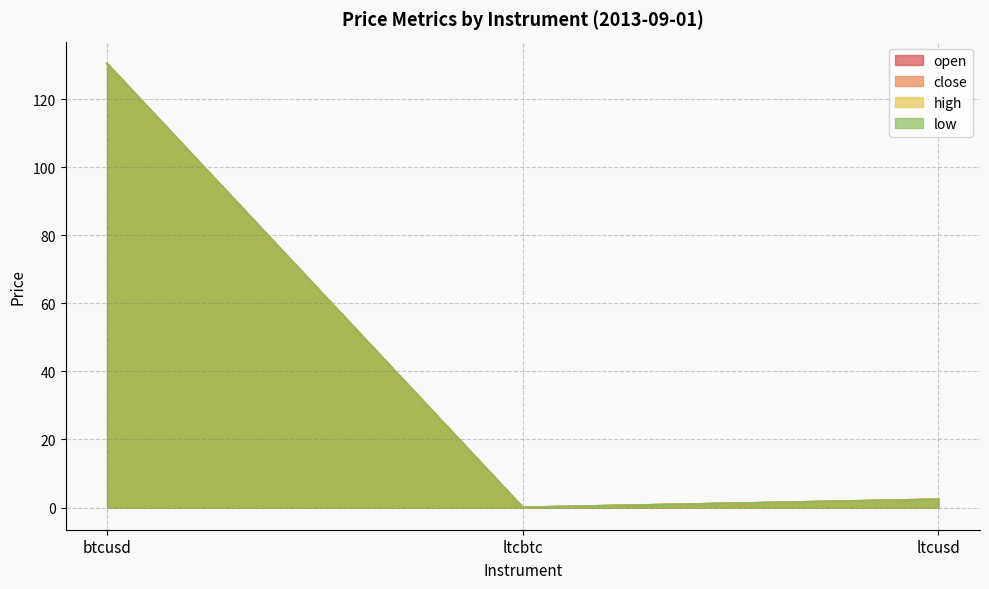

At ltcbtc, list the series in order from smallest to largest.

close, low, open, high